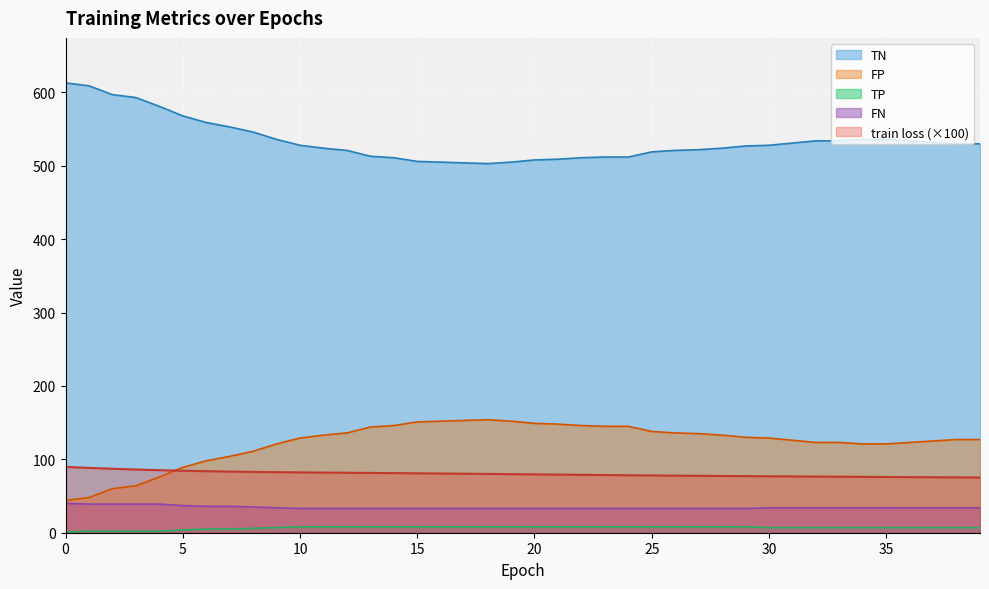

What is the value of the TP point at the 29th from the left?

8.0